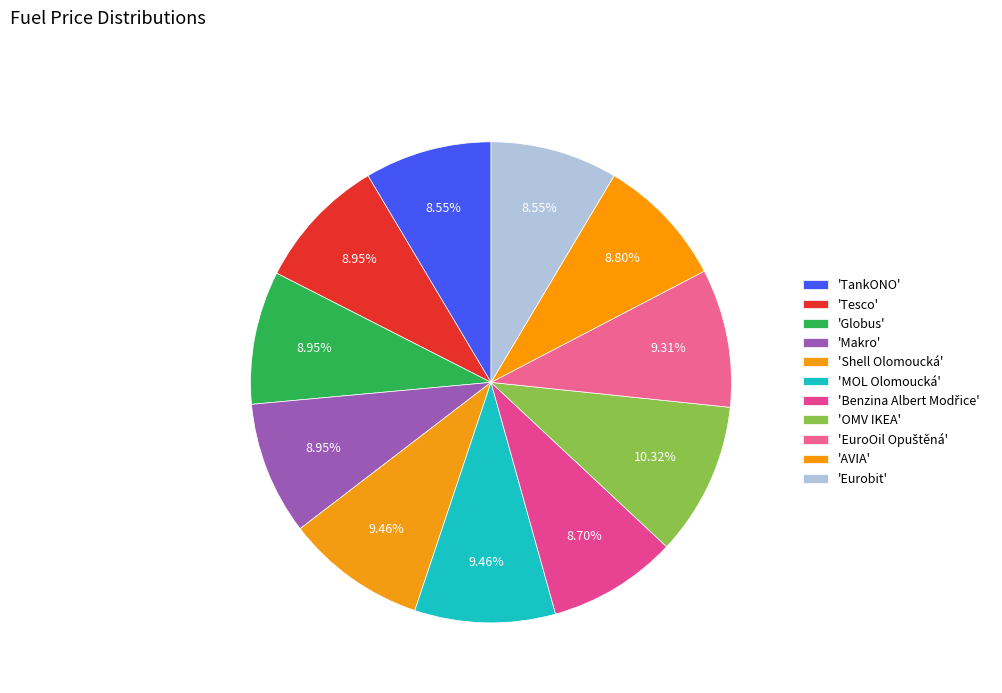

How many segments does this pie chart have?

11